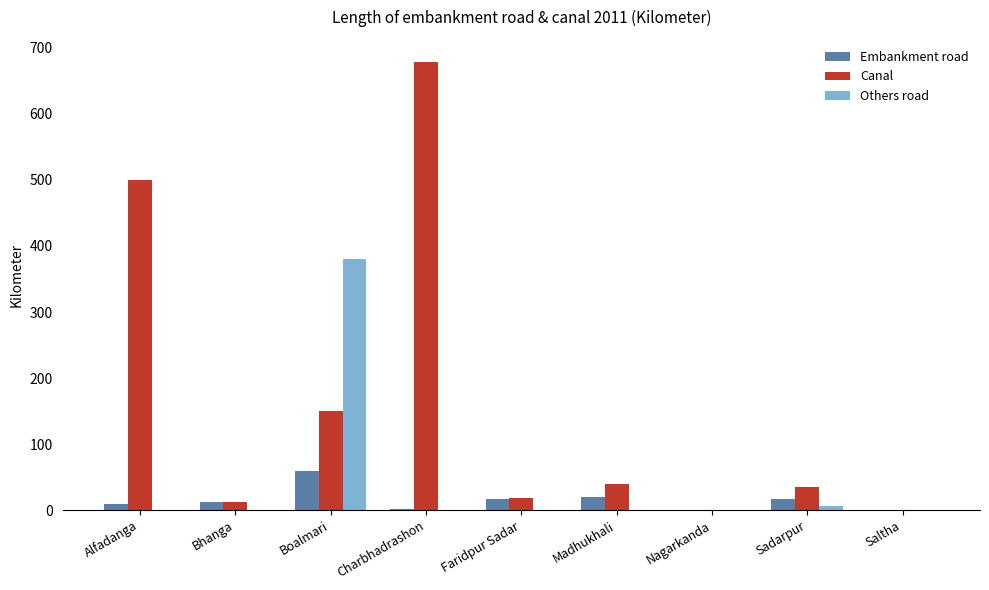

What is the sum of all Canal values?

1434.0